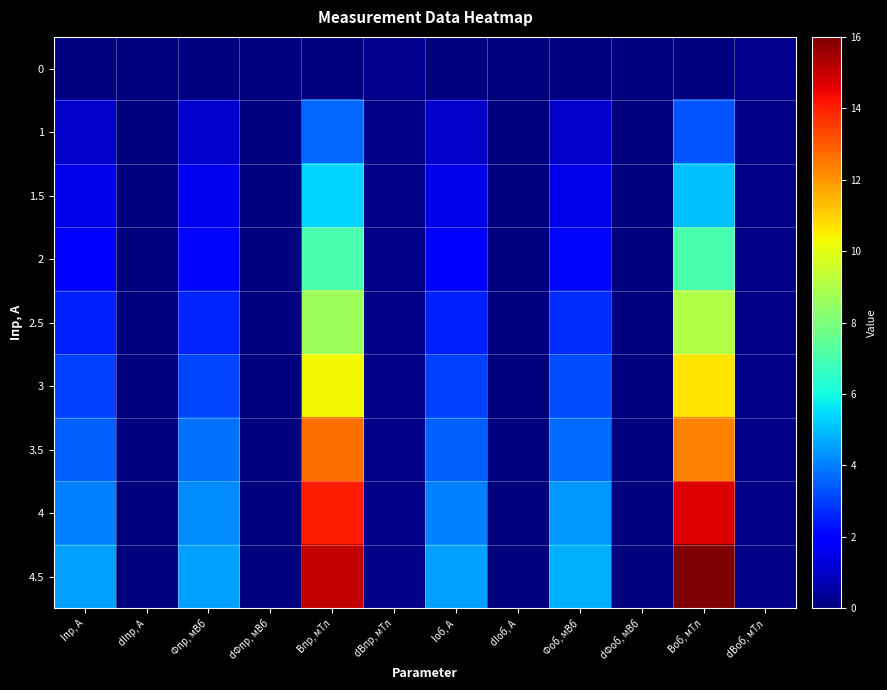

Which has a higher value, dBпр, мТл or dВоб, мТл?

dBпр, мТл